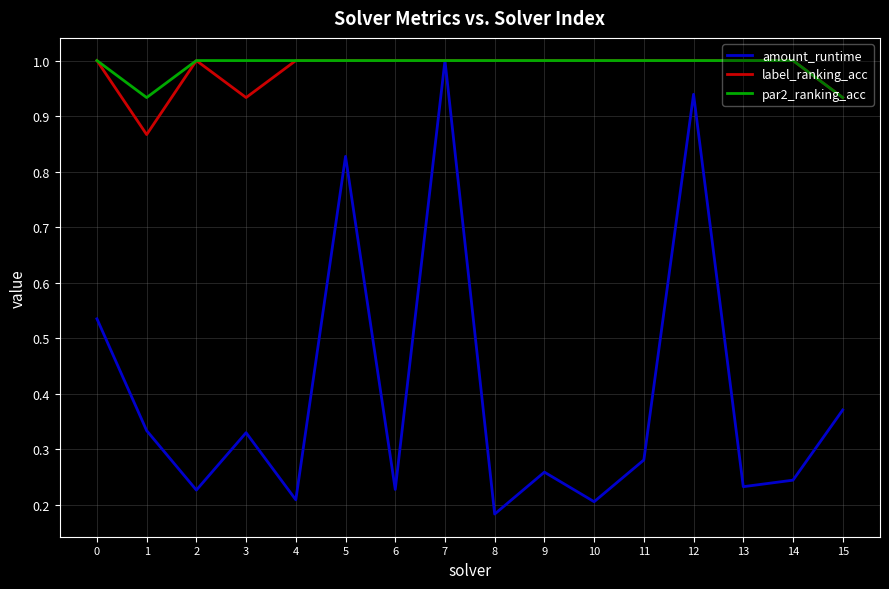

Count the number of data series in this chart.

3